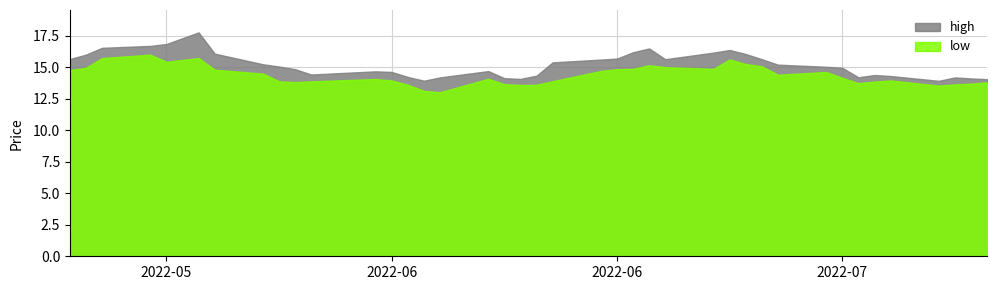

Reading right to left, what are all the values shown in this chart?

high: 14.1	14.1	14.2	13.9	14.3	14.4	14.2	15.0	15.1	15.2	15.7	16.1	16.4	16.2	15.7	16.5	16.2	15.7	15.6	15.4	14.3	14.1	14.1	14.7	14.2	13.9	14.2	14.6	14.7	14.4	14.9	15.1	15.3	16.1	17.8	16.9	16.7	16.6	16.0	15.7
low: 13.8	13.7	13.7	13.6	14.0	13.9	13.8	14.2	14.6	14.4	15.1	15.3	15.6	14.9	15.0	15.2	14.9	14.9	14.7	13.9	13.6	13.6	13.7	14.1	13.0	13.1	13.6	14.0	14.1	13.9	13.8	13.9	14.5	14.8	15.7	15.4	16.0	15.7	15.0	14.8